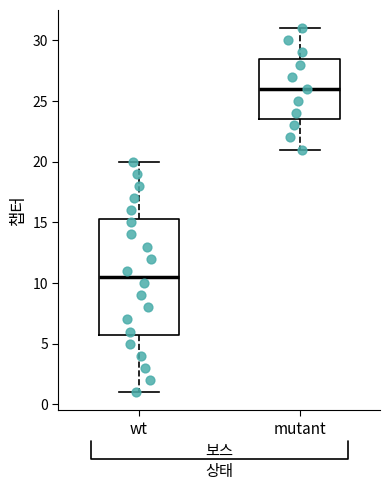

Reading left to right, read every box against the y-axis: the position of its median line, the range the box covers, and the ends of its whiskers. The values are not printed on the chart, so give them approximately, as read against the axis.

wt: median 10.5, box 6.0 to 15.5, whiskers 1.0 to 20.0
mutant: median 26.0, box 23.5 to 28.5, whiskers 21.0 to 31.0